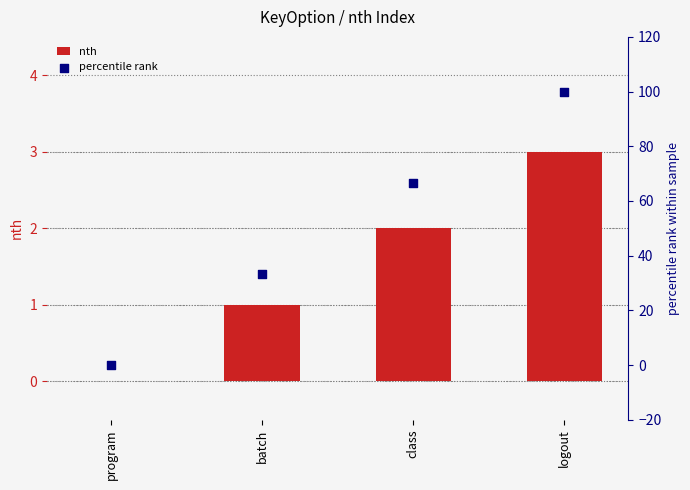

Which series reaches the maximum Y coordinate?

percentile rank